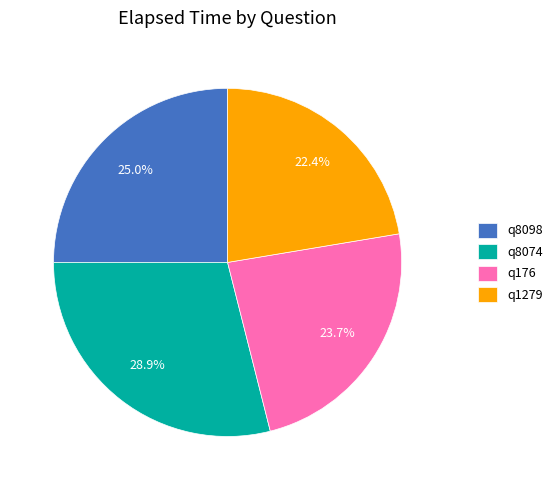

What percentage is the q176 slice, to the nearest percent?

24%